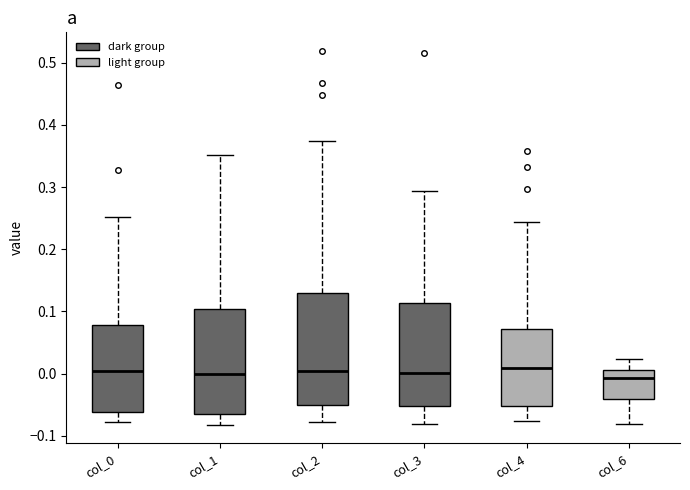

Reading left to right, read every box against the y-axis: the position of its median line, the range the box covers, and the ends of its whiskers. The values are not printed on the chart, so give them approximately, as read against the axis.

col_0: median 0.00, box -0.06 to 0.08, whiskers -0.08 to 0.25
col_1: median 0.00, box -0.06 to 0.10, whiskers -0.08 to 0.35
col_2: median 0.00, box -0.05 to 0.13, whiskers -0.08 to 0.37
col_3: median 0.00, box -0.05 to 0.11, whiskers -0.08 to 0.29
col_4: median 0.01, box -0.05 to 0.07, whiskers -0.08 to 0.24
col_6: median -0.01, box -0.04 to 0.01, whiskers -0.08 to 0.02